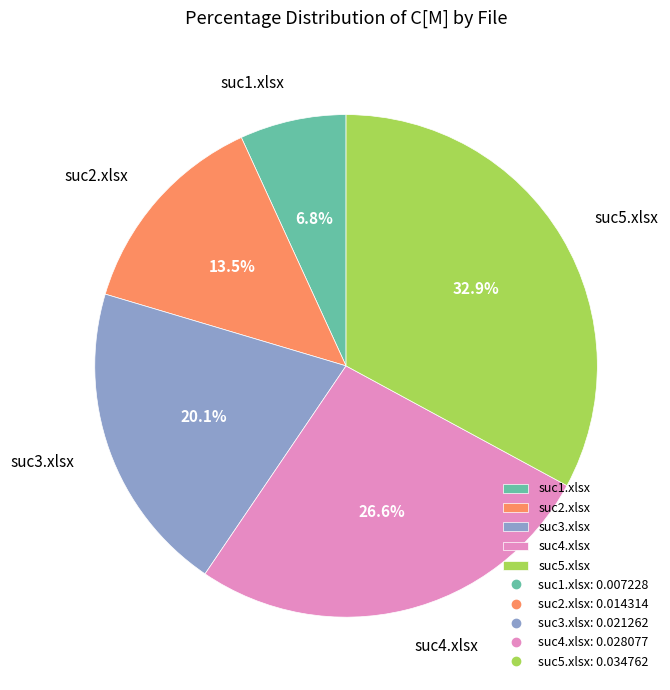

Does suc4.xlsx account for over 50% of the chart?

No